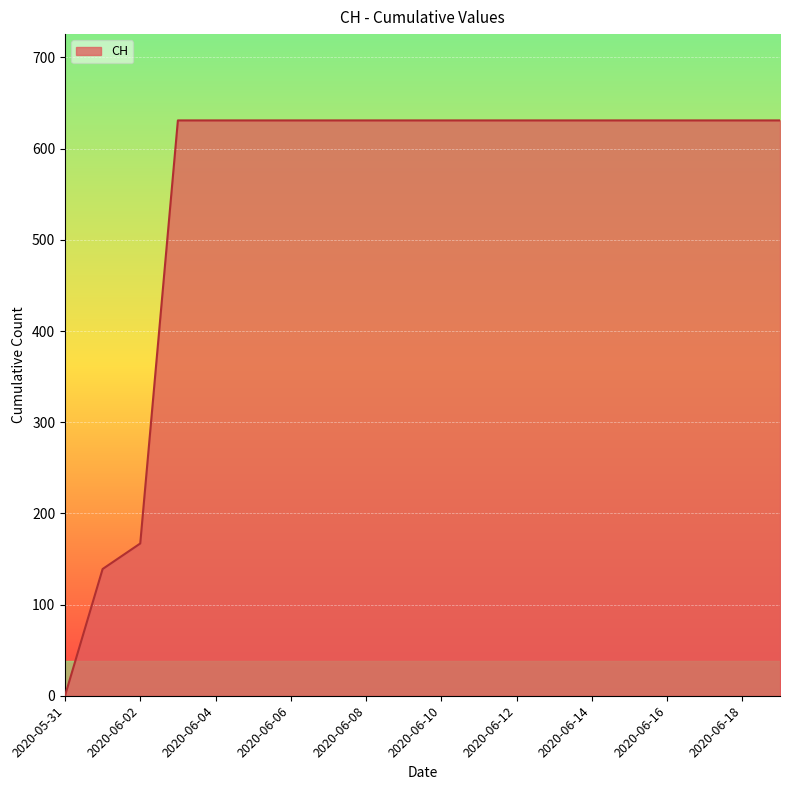

How many categories are shown in the chart?

20